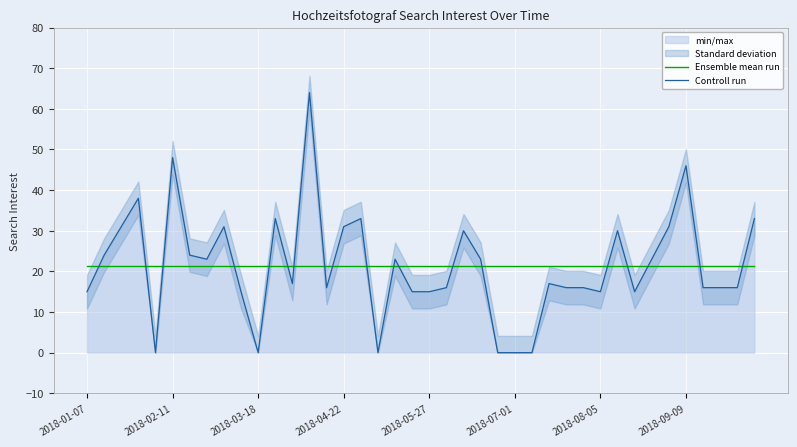

How many positive values does the Controll run series have?

34